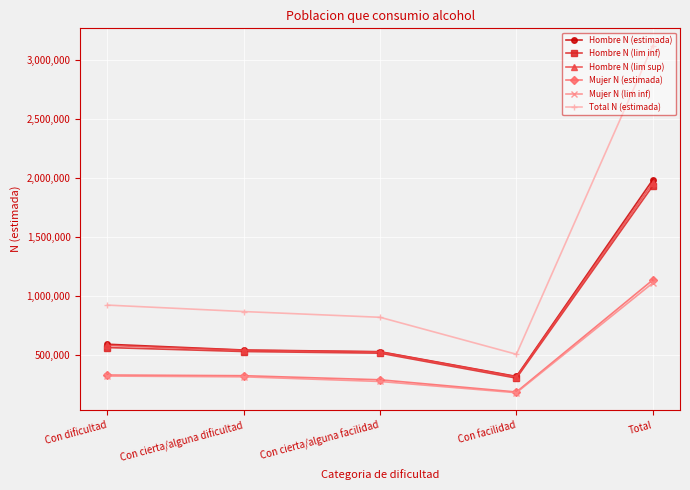

Which series has the largest range (max minus min)?

Total N (estimada)